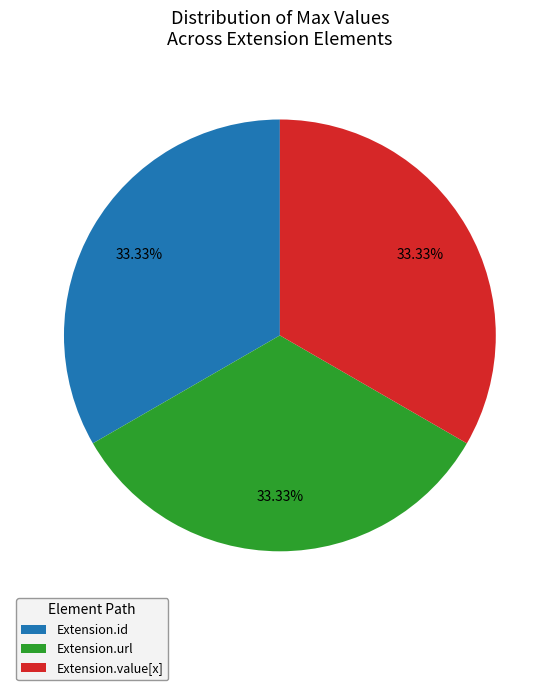

Count the number of slices in the pie.

3